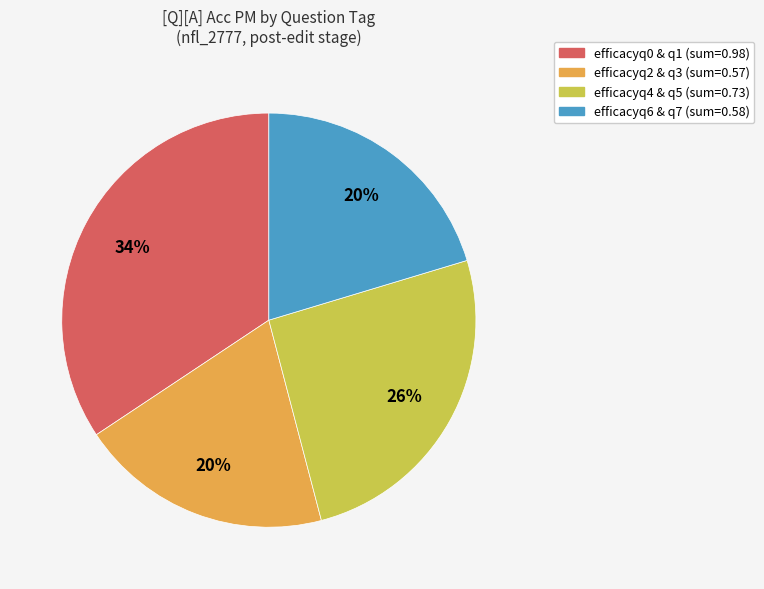

Is there any slice that represents more than half of the pie?

No